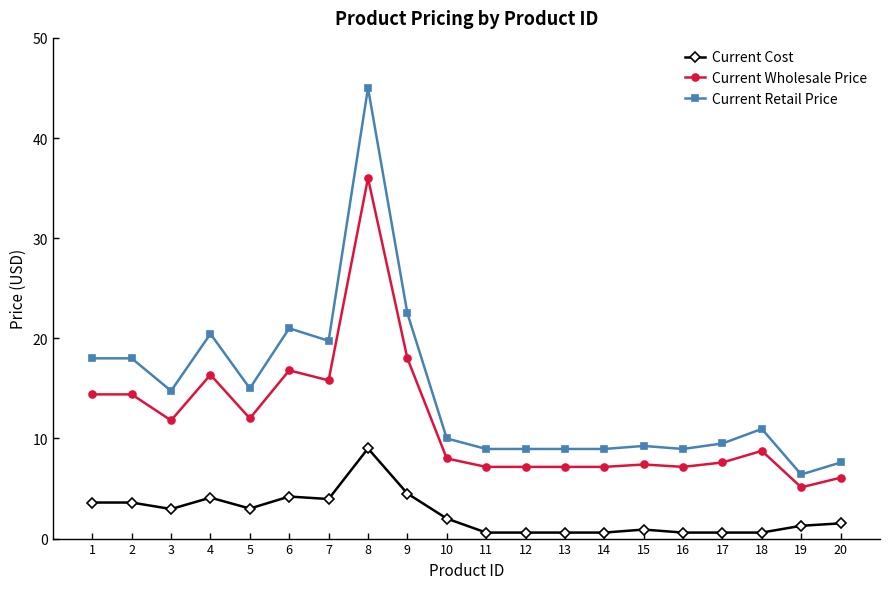

List the series in order of their overall mean, lowest first.

Current Cost, Current Wholesale Price, Current Retail Price